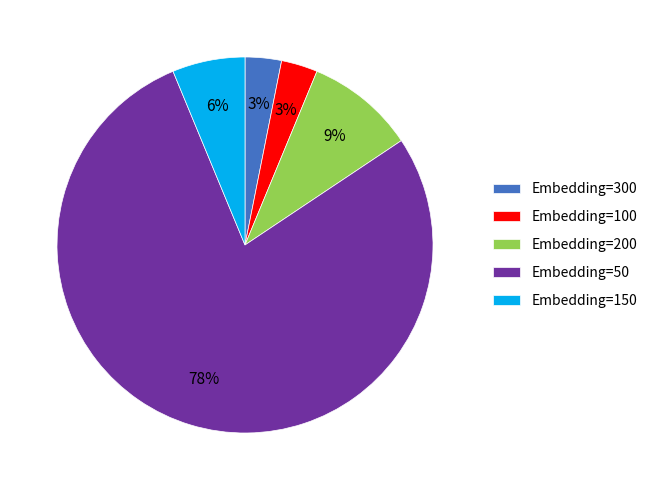

What percentage is the Embedding=200 slice, to the nearest percent?

9%